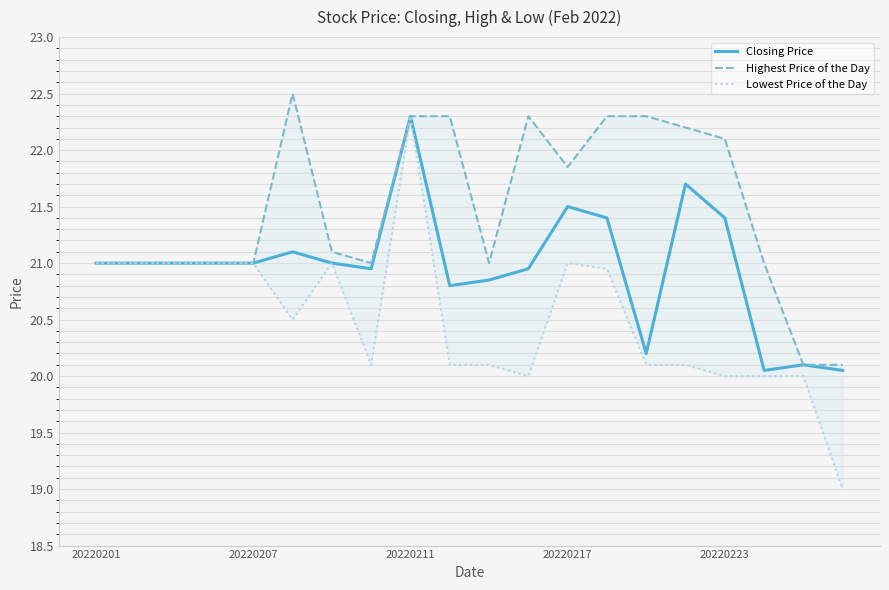

How many interior local peaks does the Highest Price of the Day series have?

2